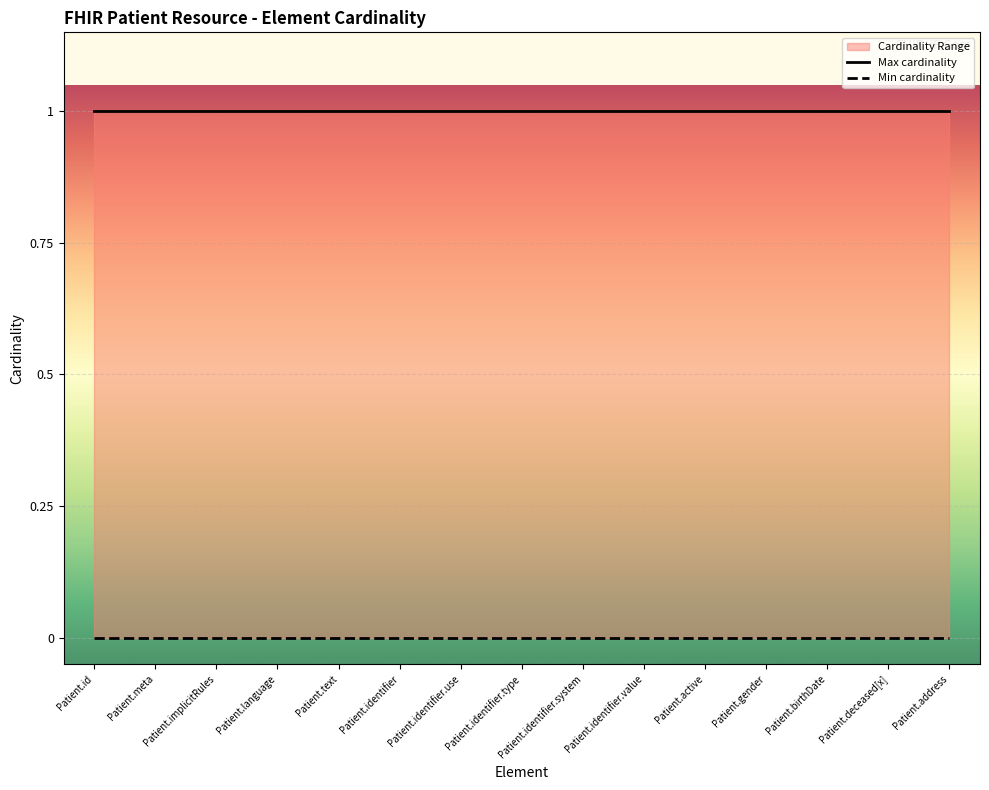

Which category has the highest value in the Min cardinality series?

Patient.id